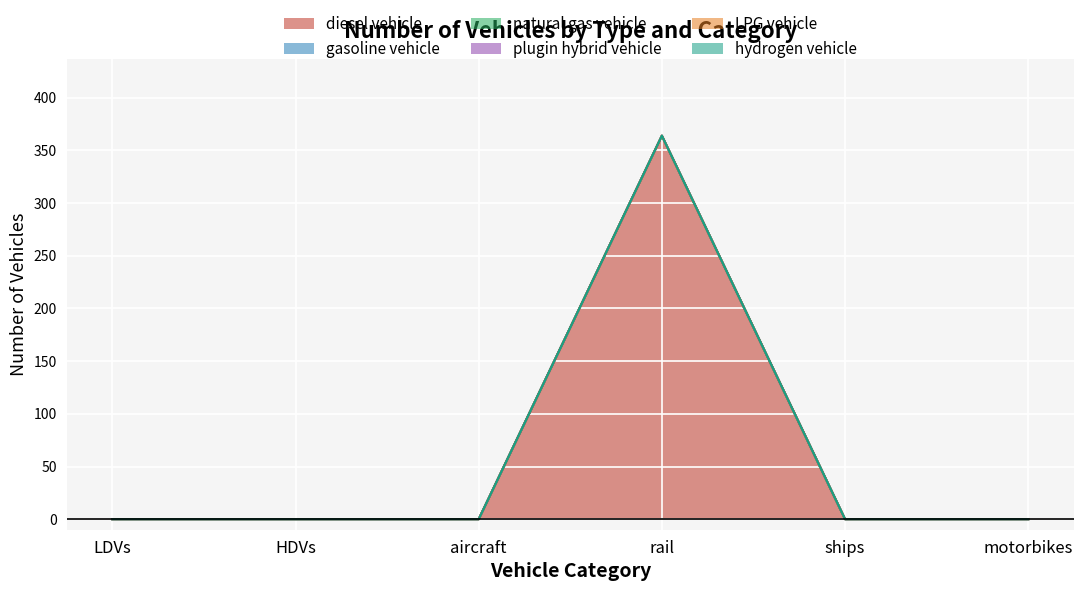

List the series in order of their peak value, highest first.

diesel vehicle, gasoline vehicle, natural gas vehicle, plugin hybrid vehicle, LPG vehicle, hydrogen vehicle